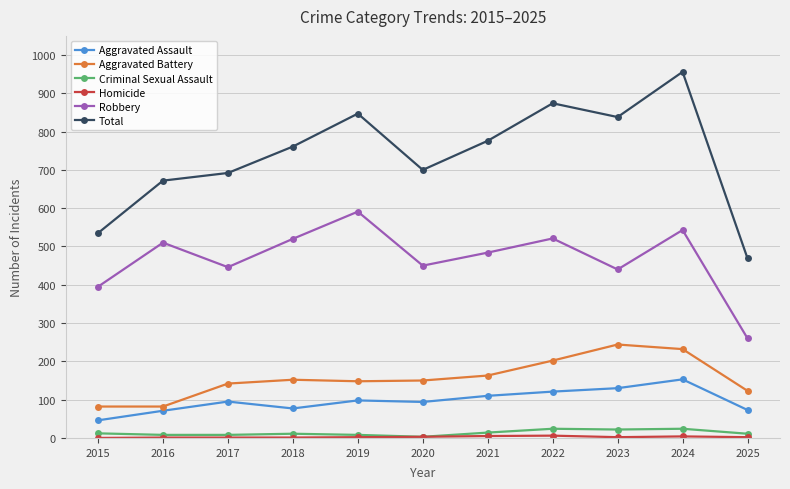

True or false: Aggravated Battery has a value of 148 at 2019.

True